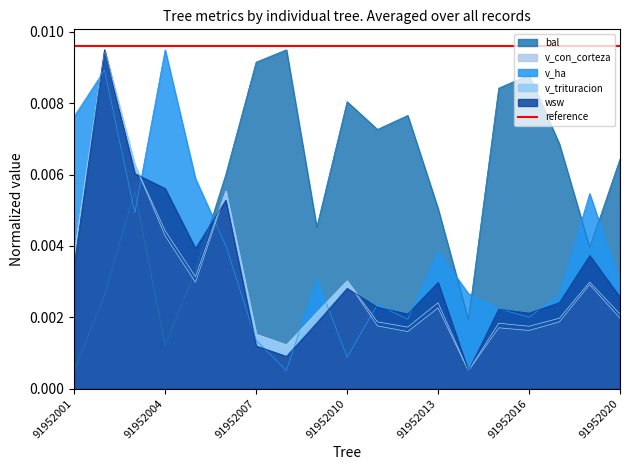

Which series ends up on top after the final intersection of v_con_corteza and v_trituracion?

v_con_corteza